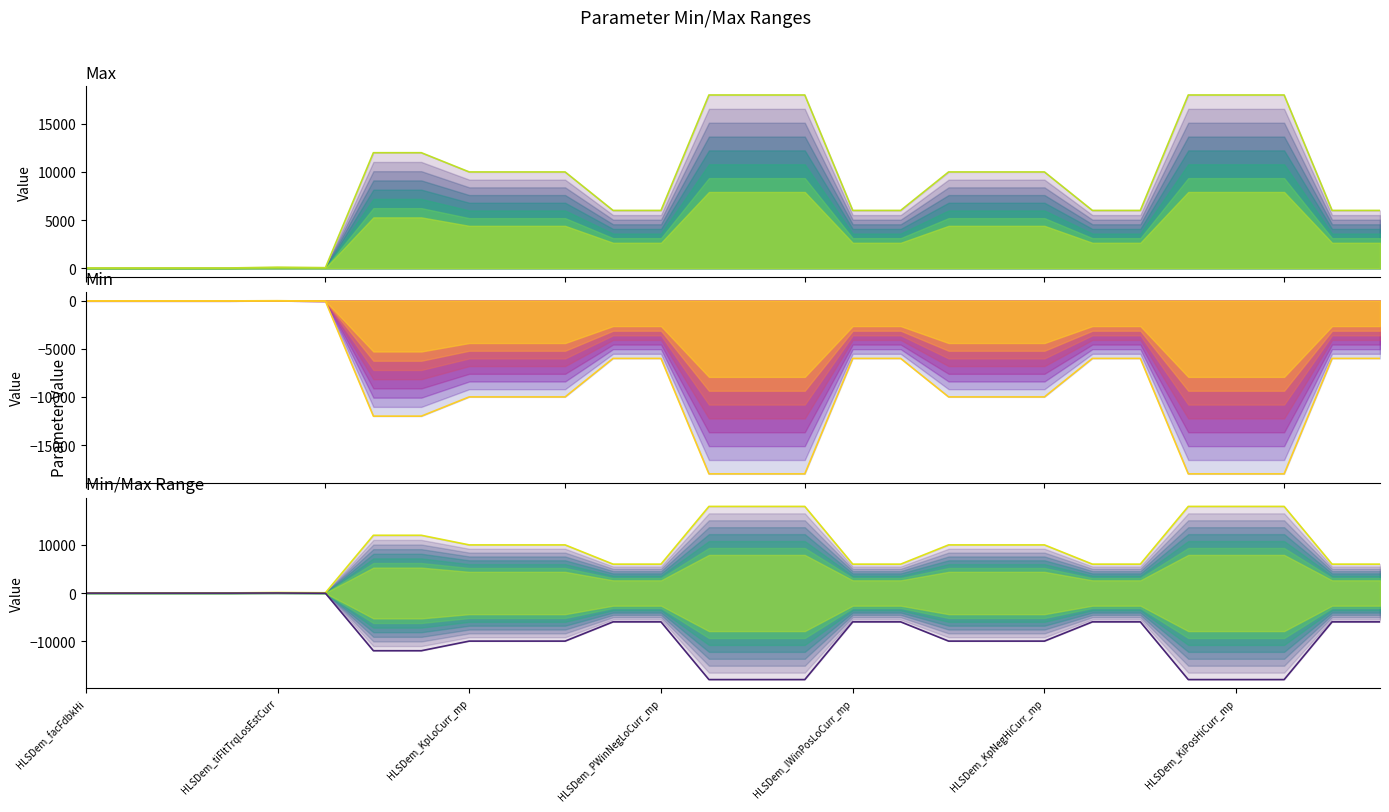

Rank the series by their maximum value, from lowest to highest.

Min, Max